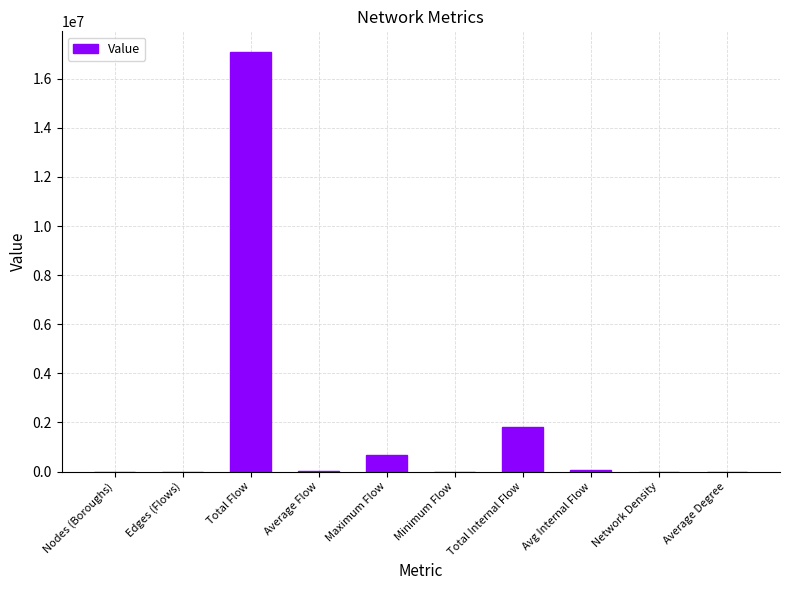

Which has a higher value, Maximum Flow or Edges (Flows)?

Maximum Flow